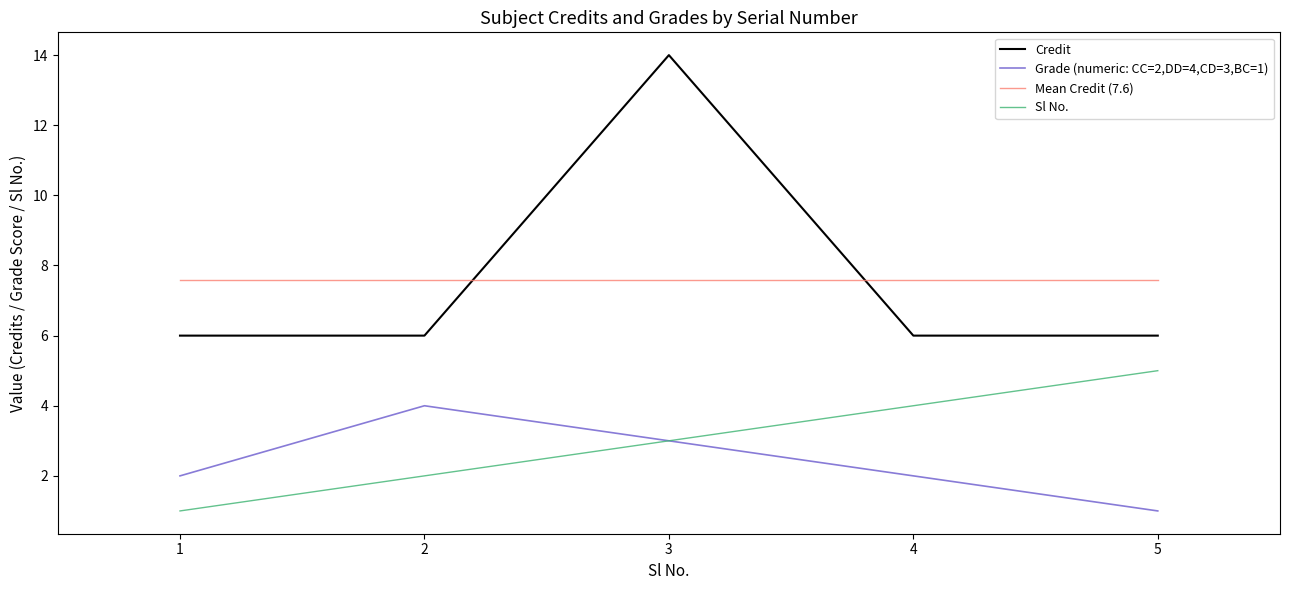

Rank the series by their maximum value, from lowest to highest.

Grade (numeric: CC=2,DD=4,CD=3,BC=1), Sl No., Mean Credit (7.6), Credit